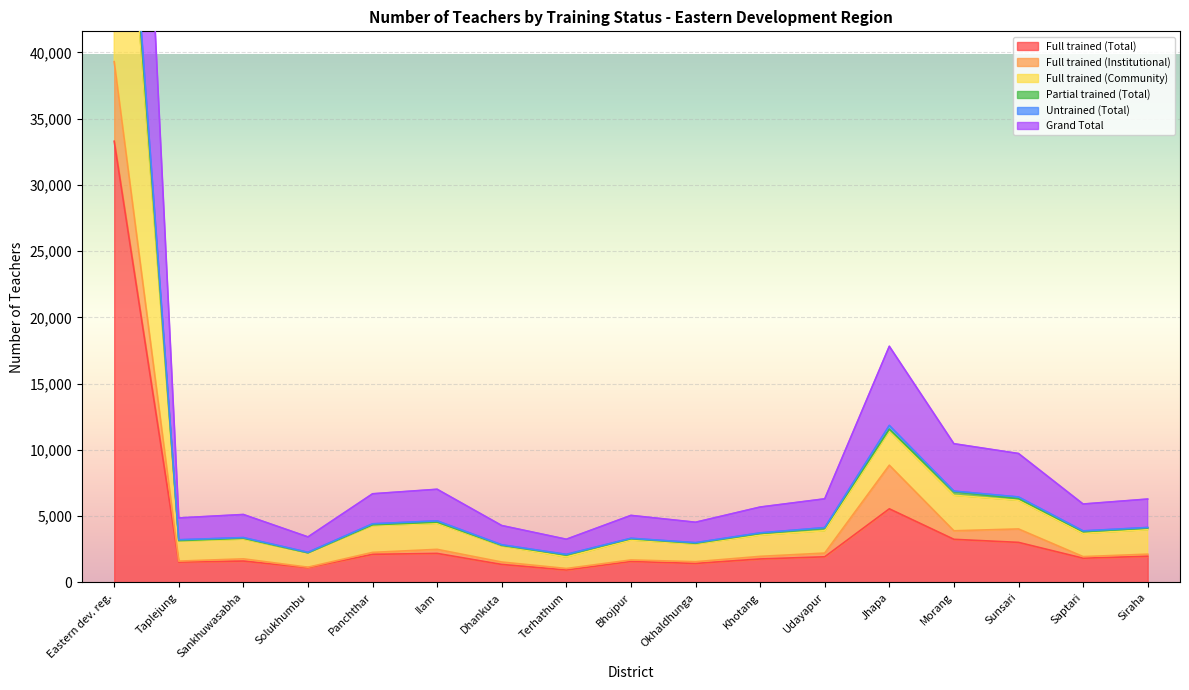

How many categories are shown in the chart?

17